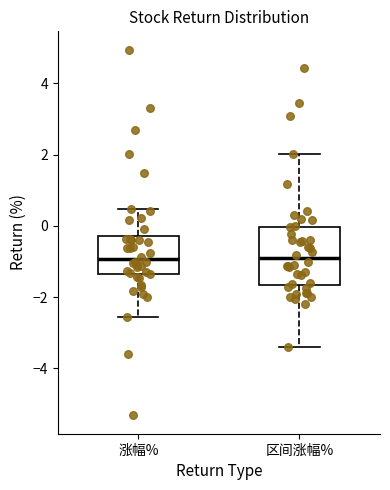

Where does the upper whisker of the box for 涨幅% end on the y-axis? The values are not printed on the chart, so give them approximately, as read against the axis.

0.4